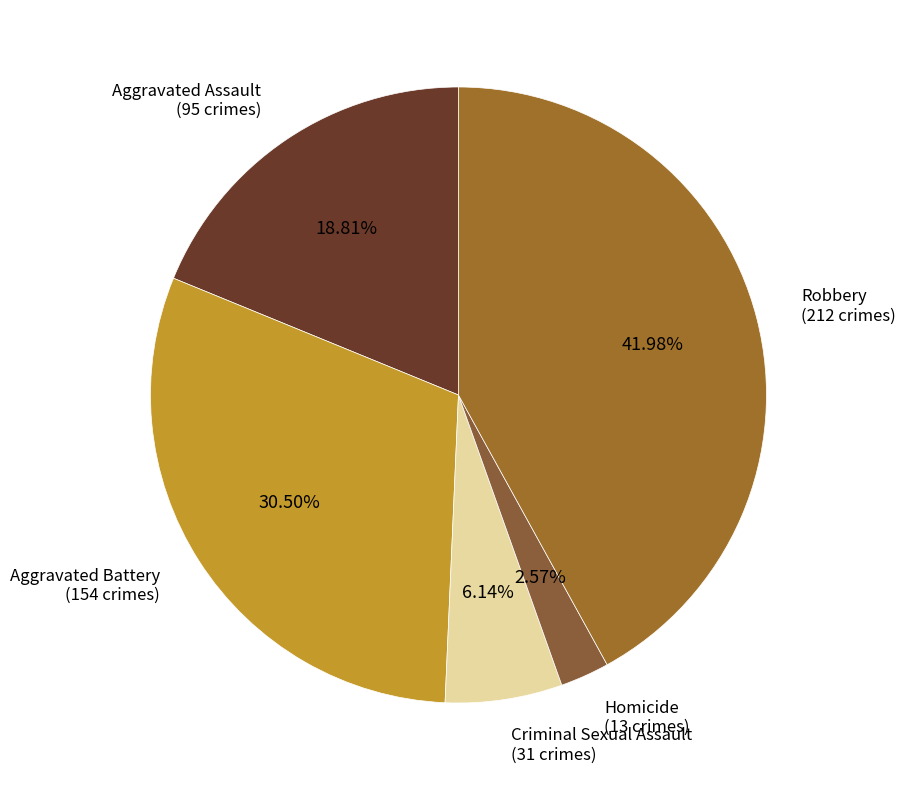

What portion of the pie excludes Aggravated Assault?

81.2%